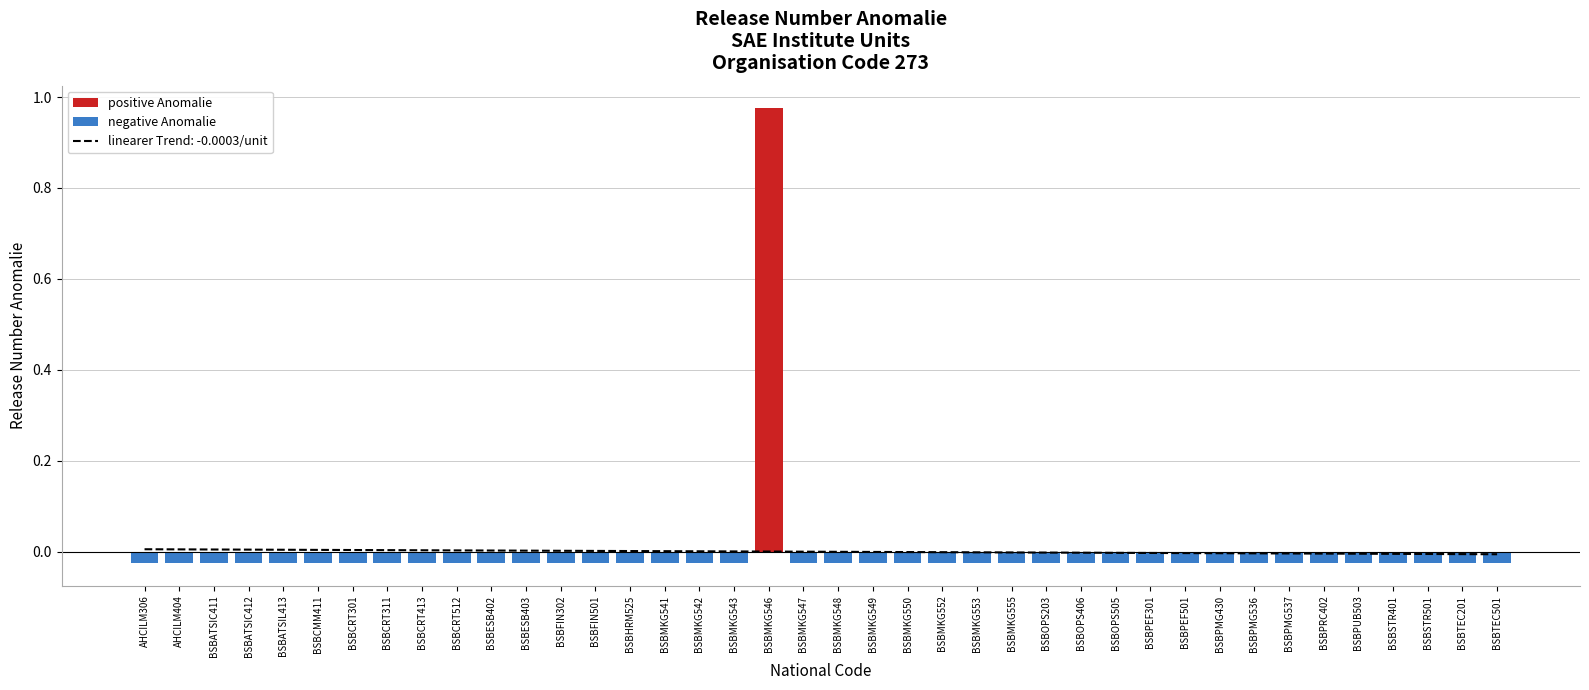

Does the chart contain stacked bars?

No